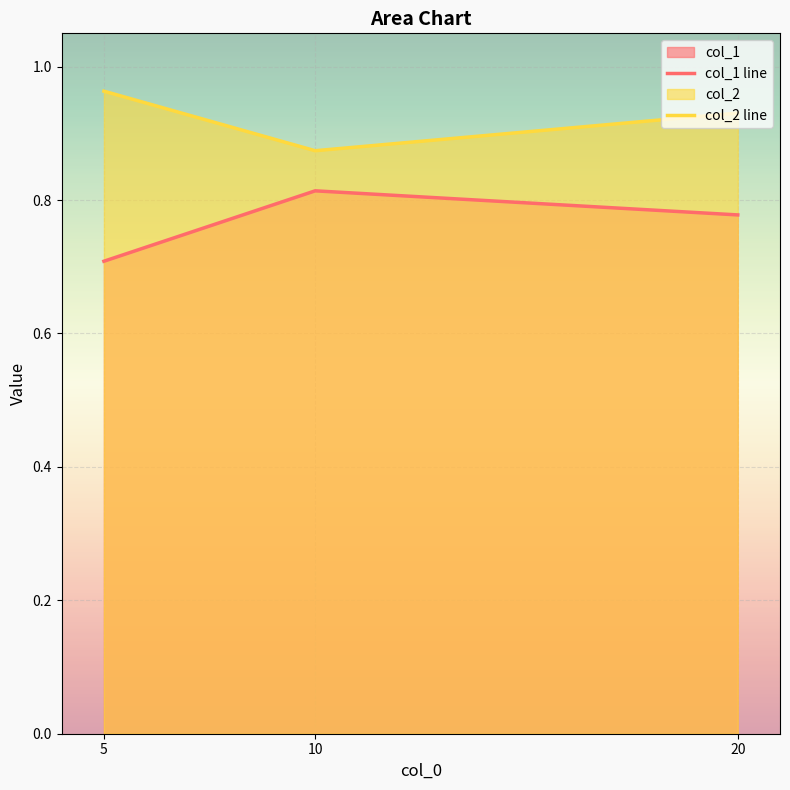

At how many categories does at least one series exceed 0?

3